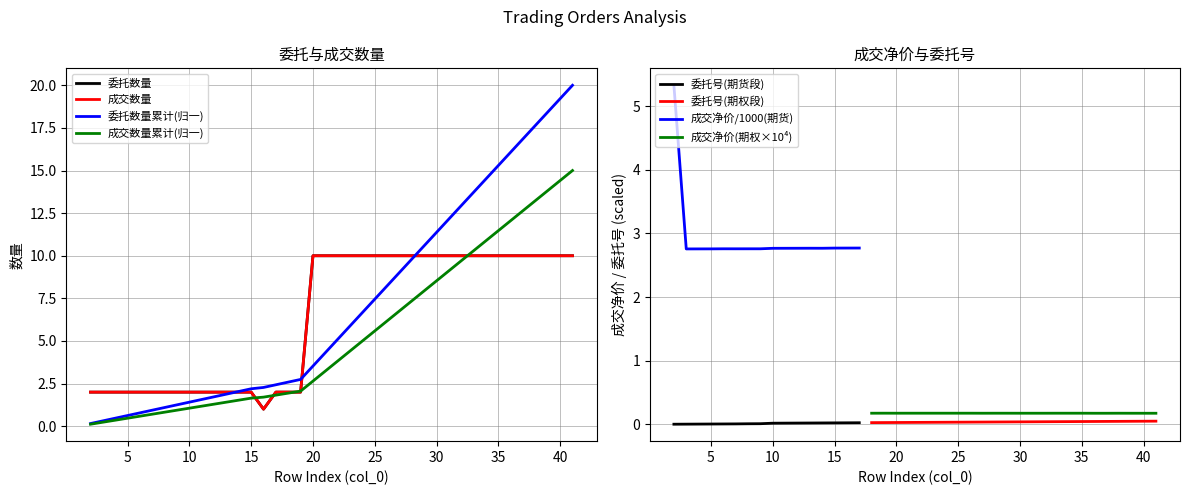

True or false: 成交净价/1000(期货) and 委托号(期货段) cross at least once.

False